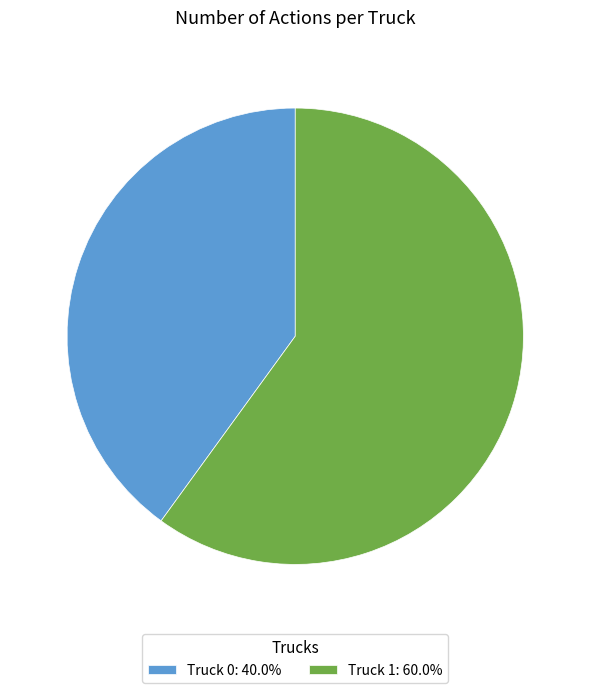

Is the sum of Truck 1: 60.0% and Truck 0: 40.0% greater than half?

Yes